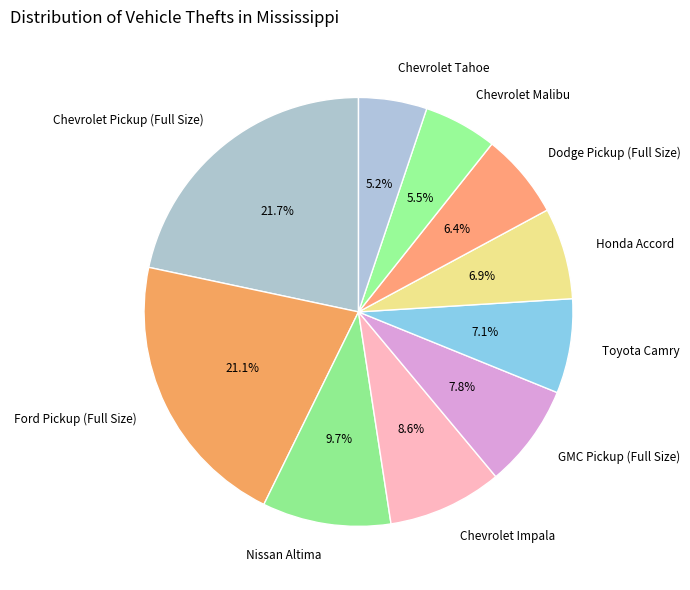

The Ford Pickup (Full Size) slice represents 21% of the pie. True or false?

True